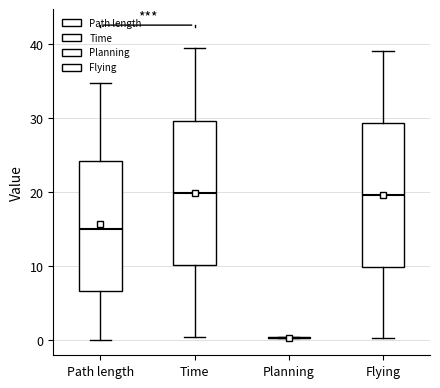

Reading left to right, read every box against the y-axis: the position of its median line, the range the box covers, and the ends of its whiskers. The values are not printed on the chart, so give them approximately, as read against the axis.

Path length: median 15, box 7 to 24, whiskers 0 to 35
Time: median 20, box 10 to 30, whiskers 0 to 39
Planning: box collapsed to a line at 0, whiskers 0 to 0
Flying: median 20, box 10 to 29, whiskers 0 to 39